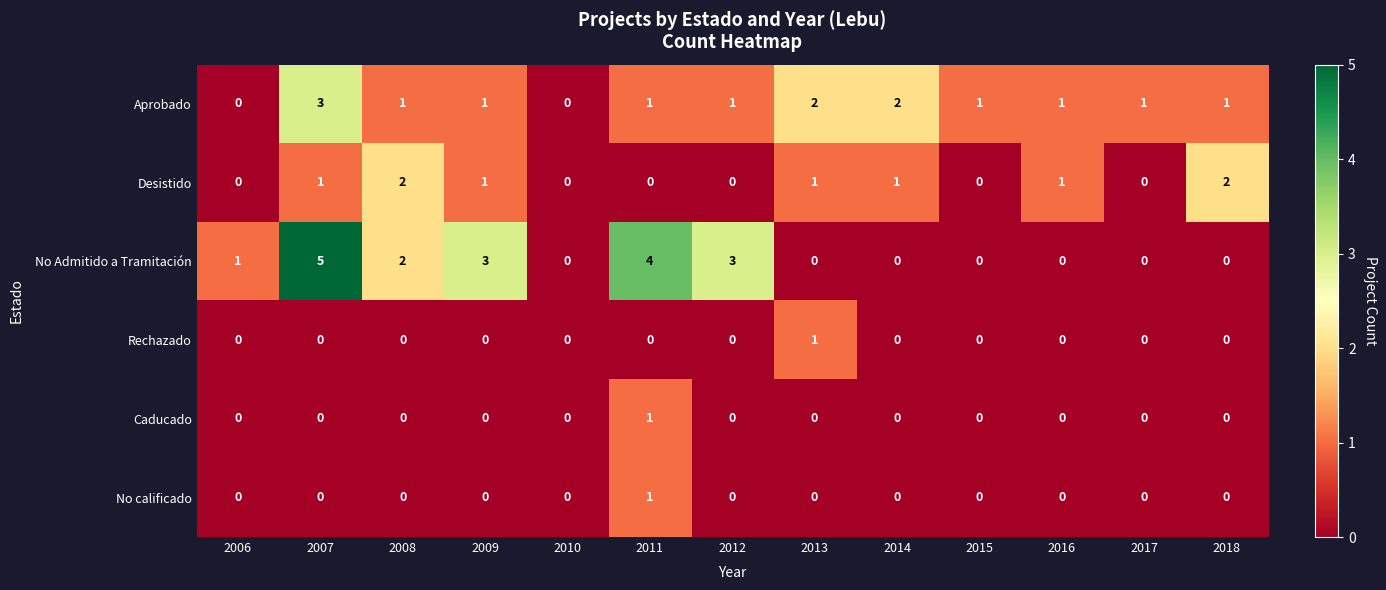

At which category does the chart reach its peak across all series?

2007